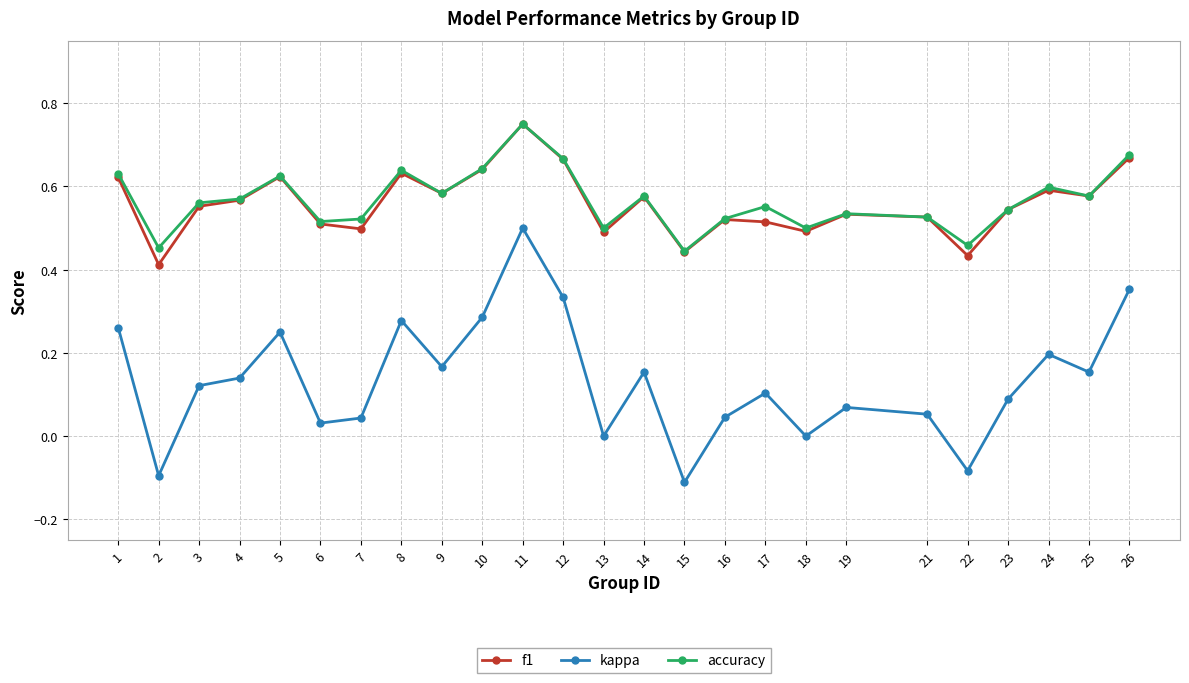

Between 1 and 25, which series saw the biggest shift?

kappa